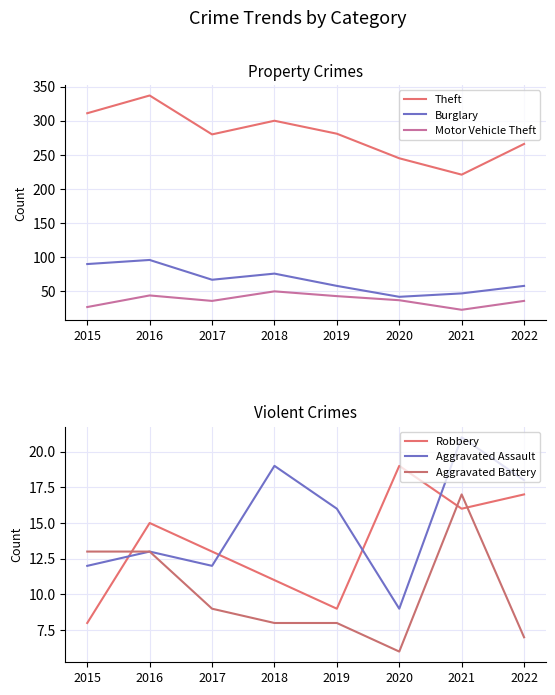

Is the value of Robbery at 2021 greater than the value of Theft at 2021?

No